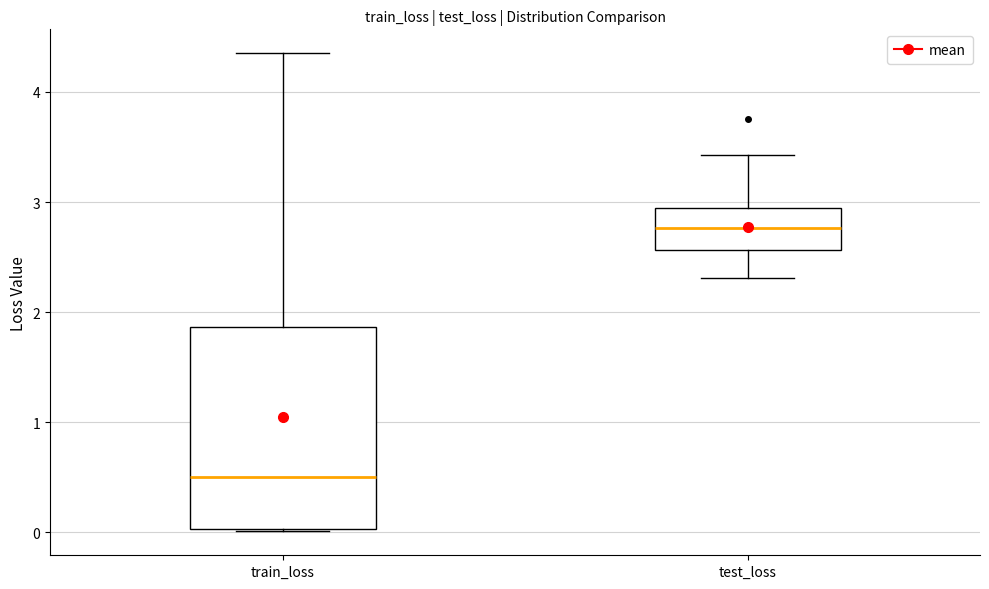

Reading left to right, transcribe this box plot: for each box, give where its median line is, the range the box spans, and where its two whiskers end, as read against the y-axis. The values are not printed on the chart, so give them approximately, as read against the axis.

train_loss: median 0.5, box 0.0 to 1.9, whiskers 0.0 to 4.4
test_loss: median 2.8, box 2.6 to 2.9, whiskers 2.3 to 3.4